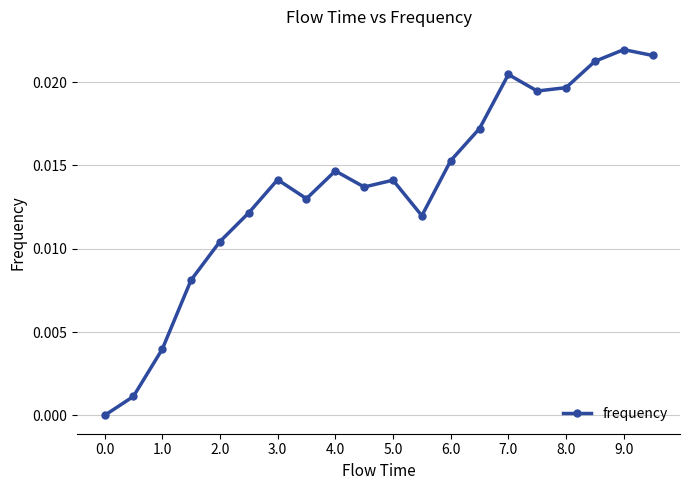

What is the sum of all values?

0.3